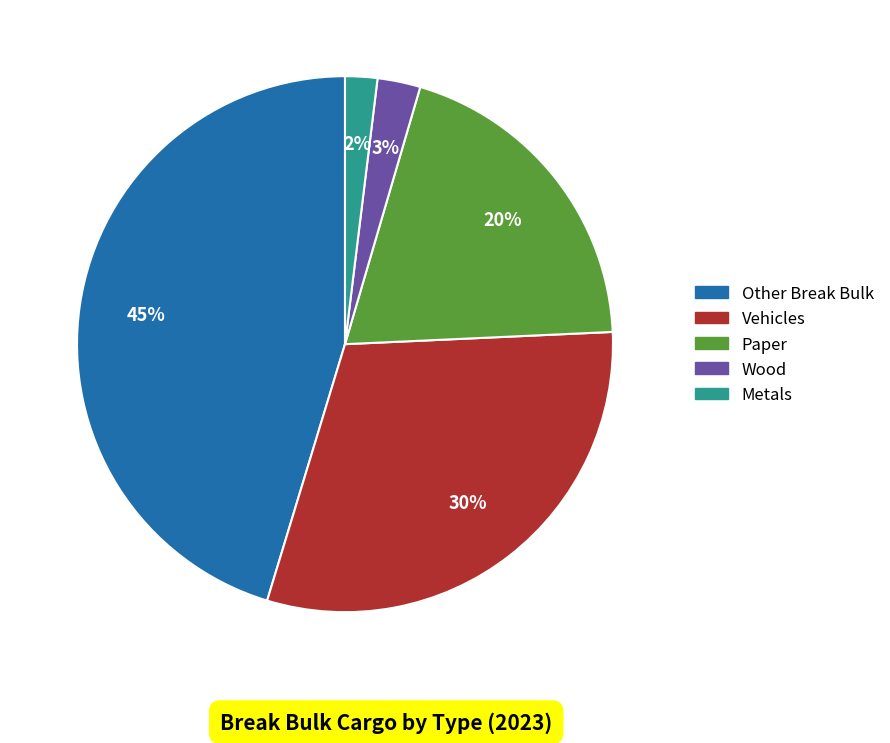

Is it true that Vehicles is 18% of the pie?

False